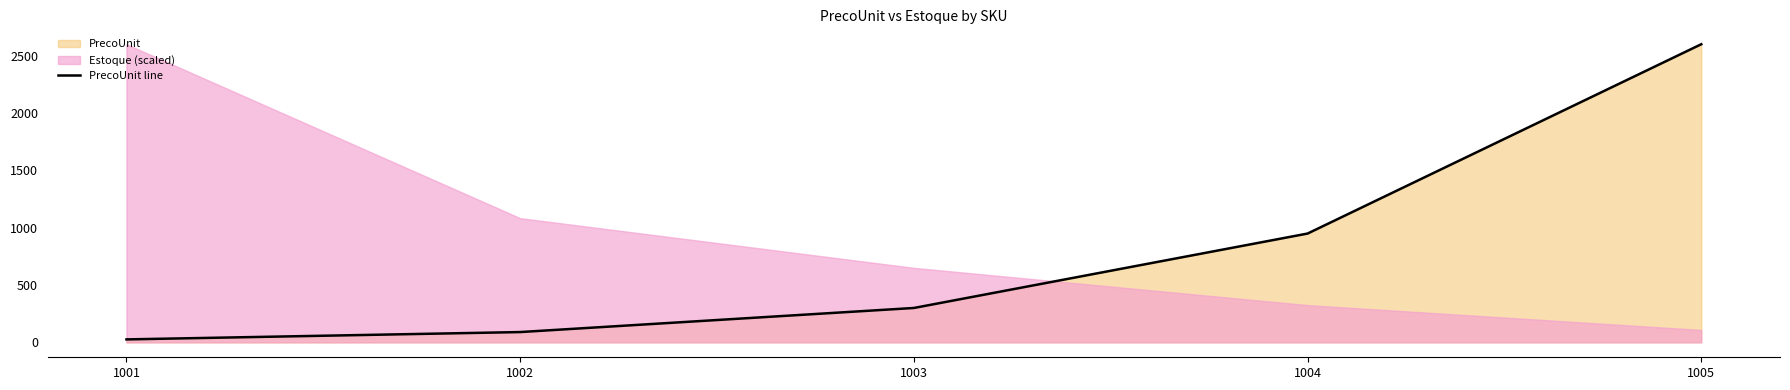

Does the chart have visible grid lines?

No